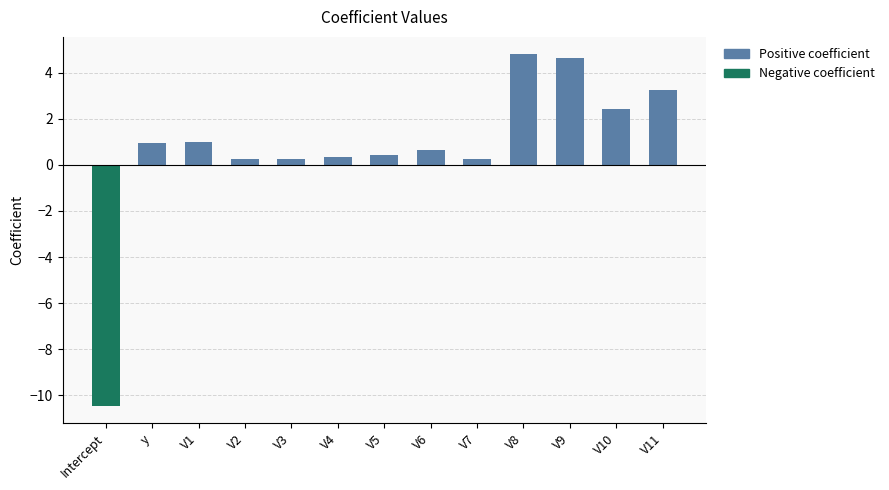

What is the label of the 11th bar from the left?

V9